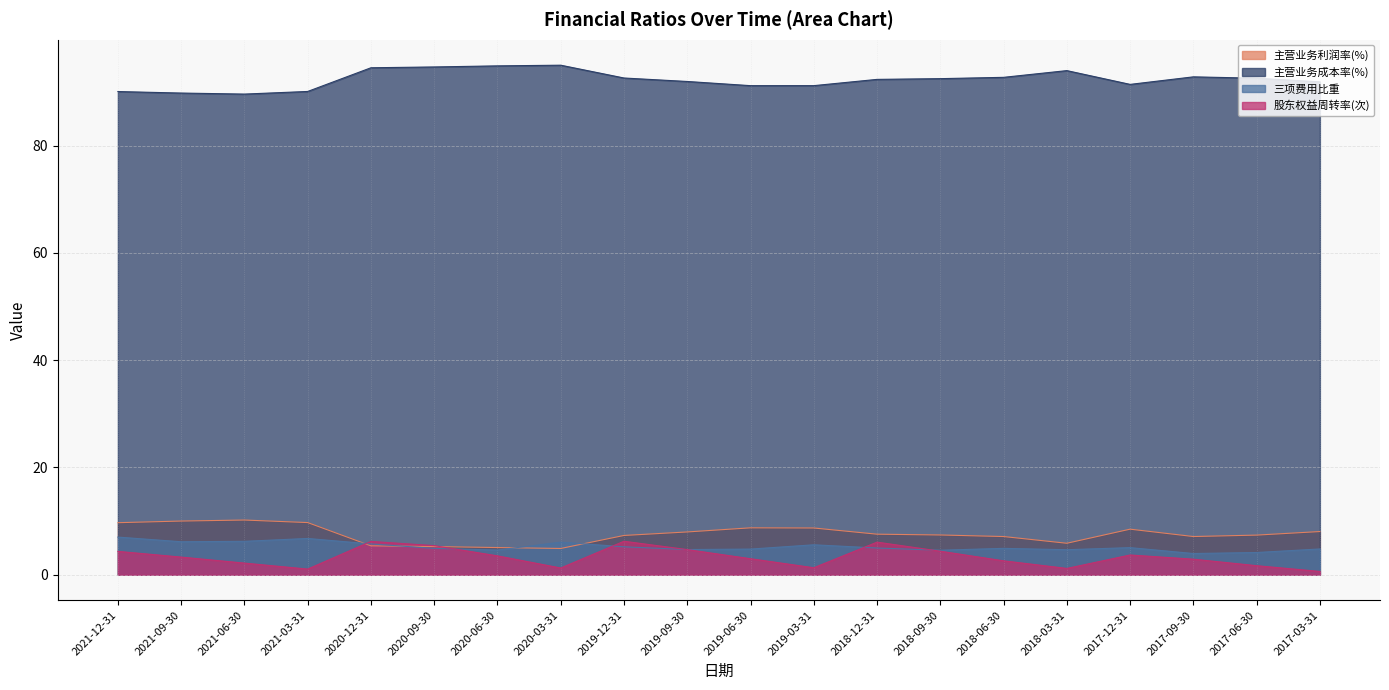

What is the value of the 股东权益周转率(次) point at the 20th from the left?

0.6